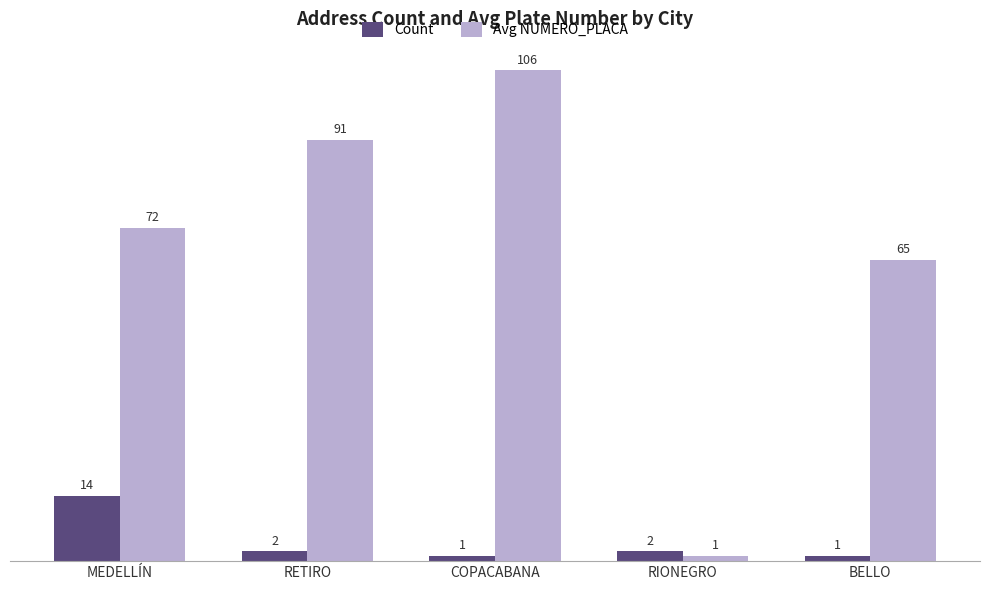

What is the difference between the highest and lowest values at BELLO?

64